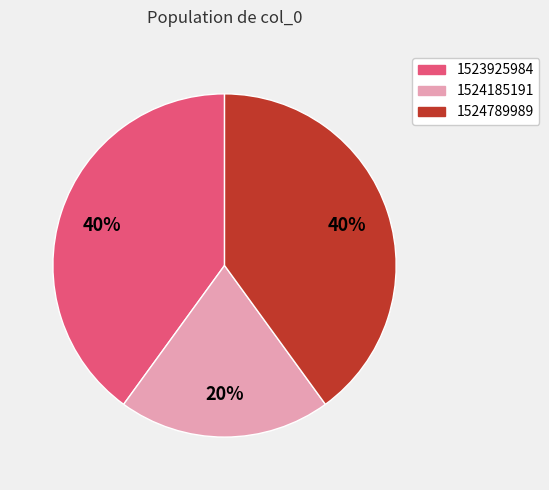

To the nearest percent, what is the difference between the 1524185191 and 1524789989 slice percentages?

20%